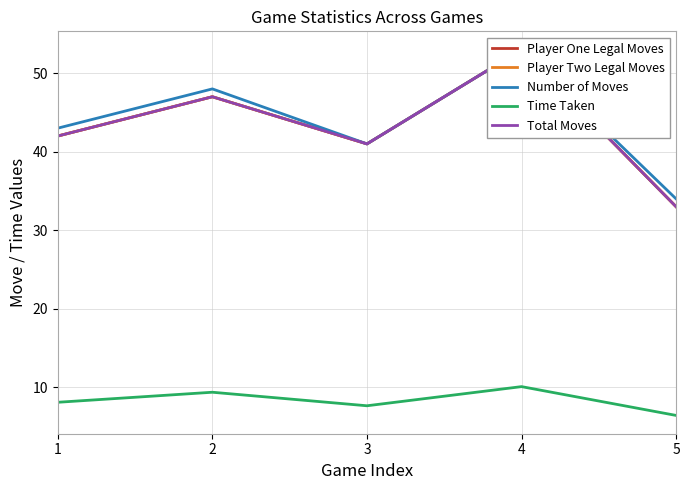

What is the maximum value for Time Taken?

10.1